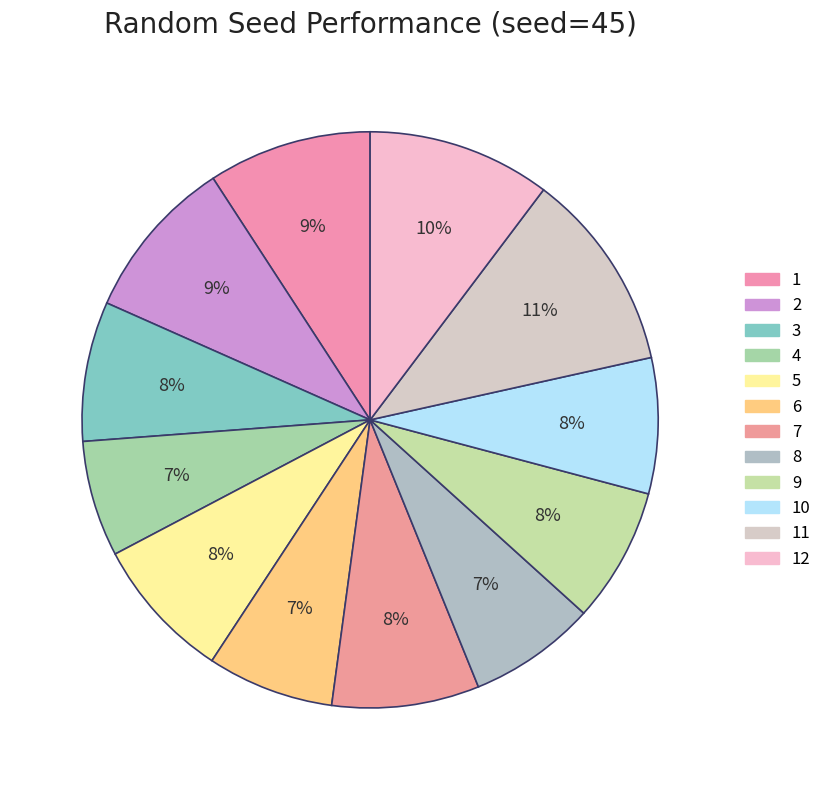

Which slice is the largest?

11